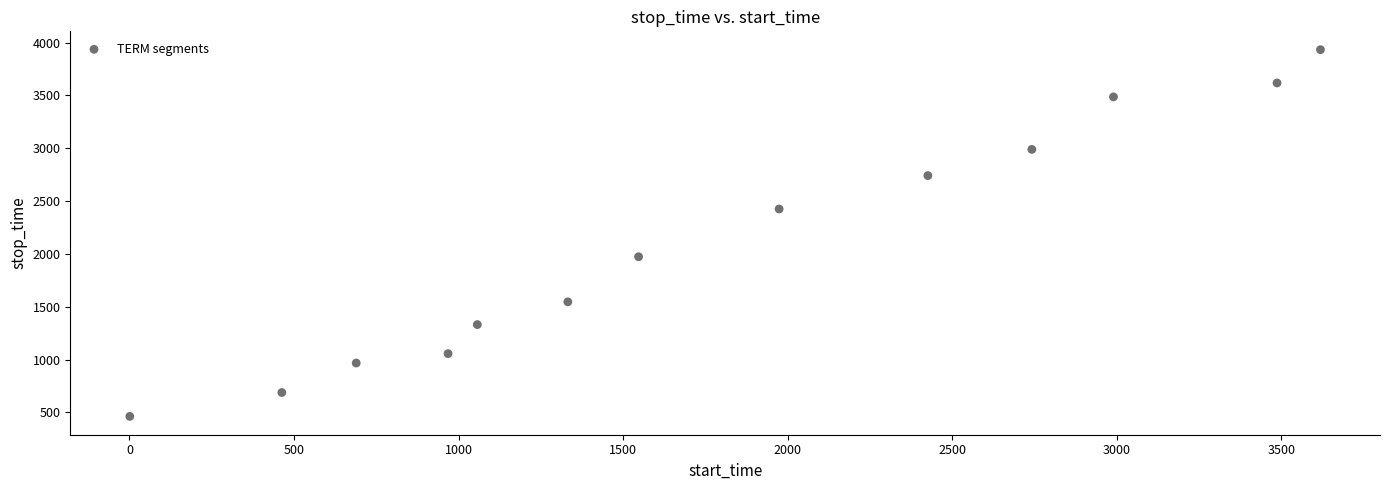

What is the range of X values (max minus min)?

3618